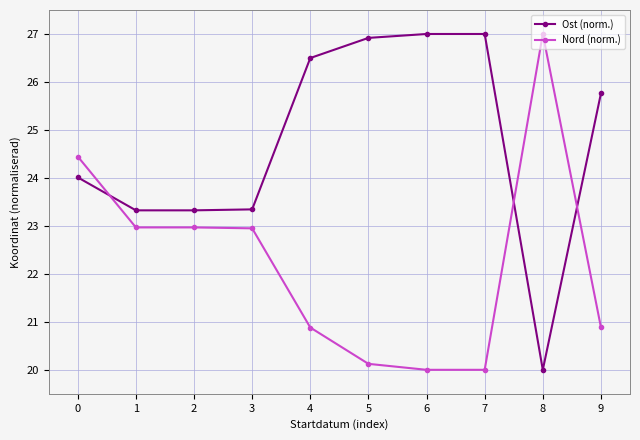

True or false: Nord (norm.) and Ost (norm.) cross at least once.

True